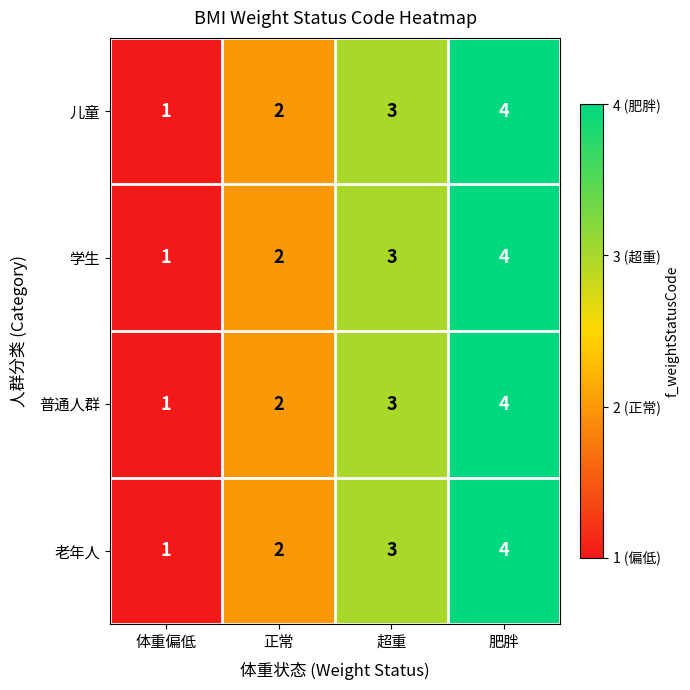

Rank the categories by 儿童 value from highest to lowest.

肥胖, 超重, 正常, 体重偏低